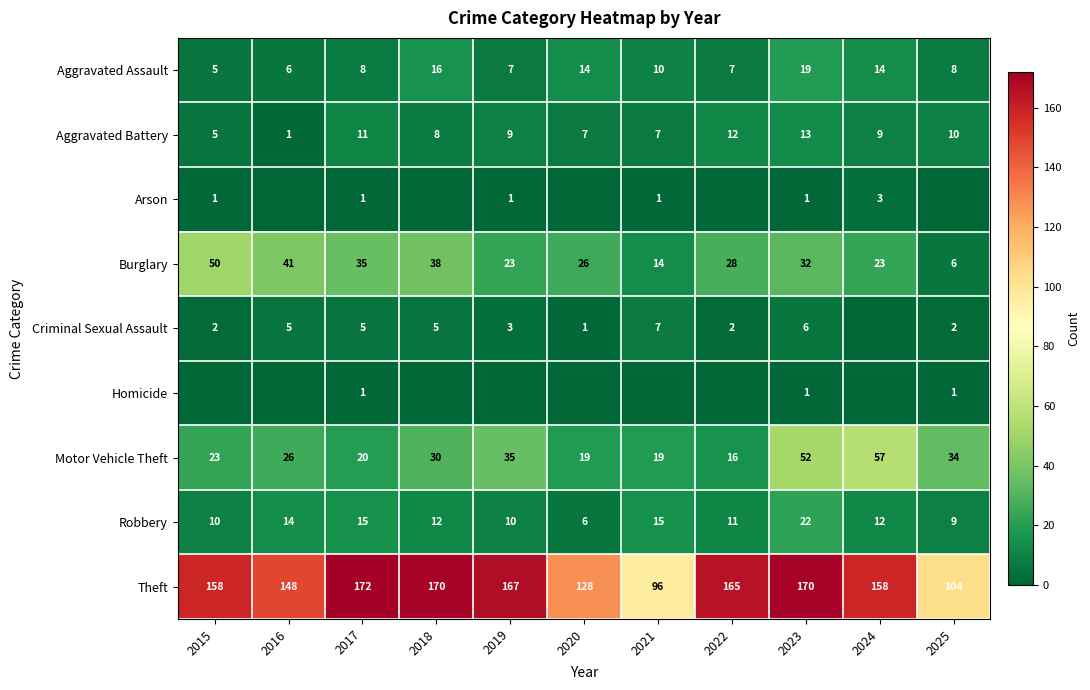

Is the value of Theft at 2017 greater than the value of Burglary at 2021?

Yes